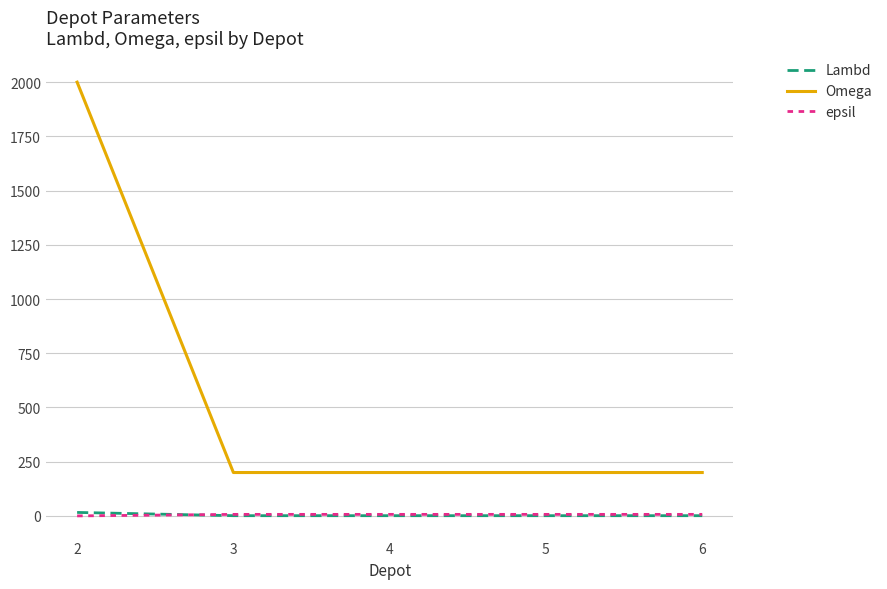

Which series has the widest spread of values?

Omega